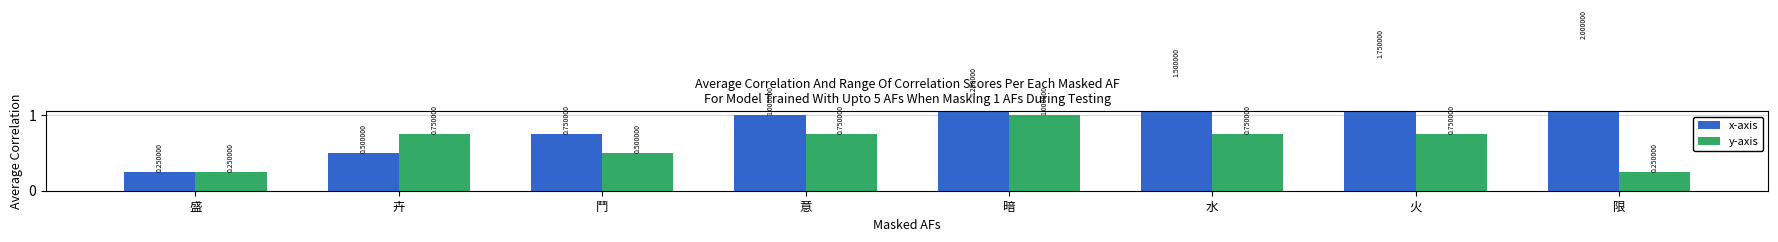

What position from the right is 鬥?

6